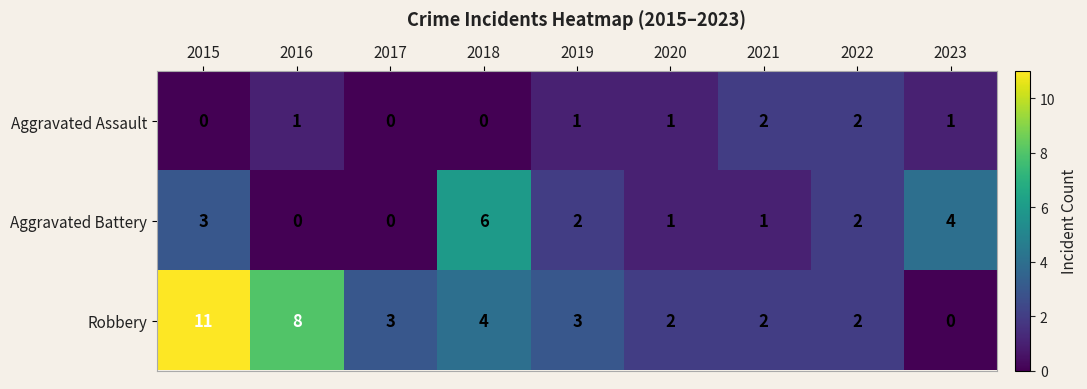

Count the number of data series in this chart.

3